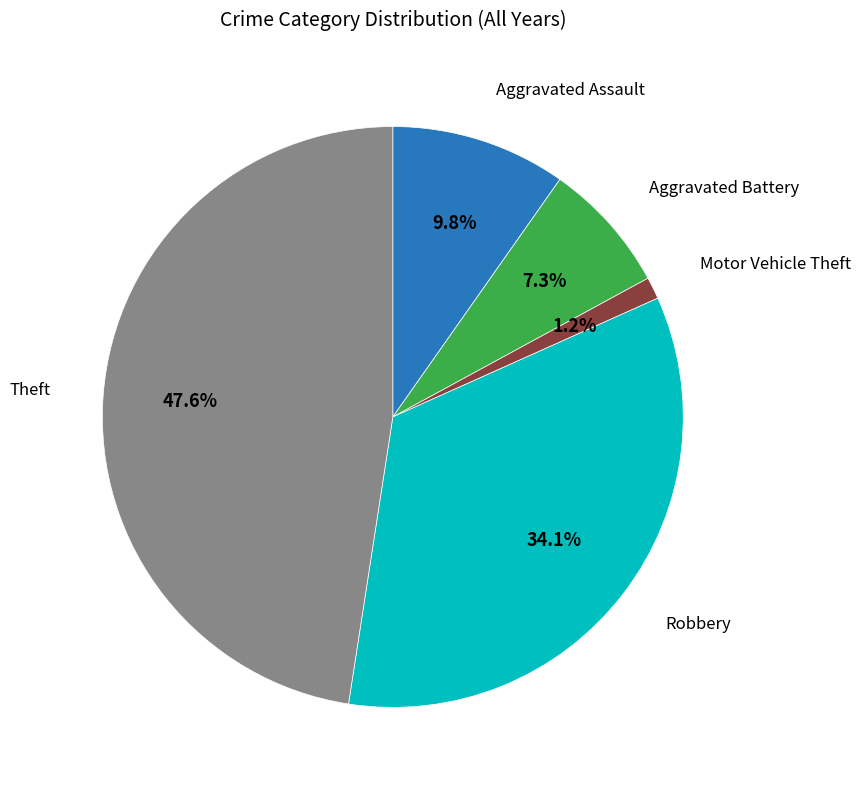

Is there any slice that represents more than half of the pie?

No